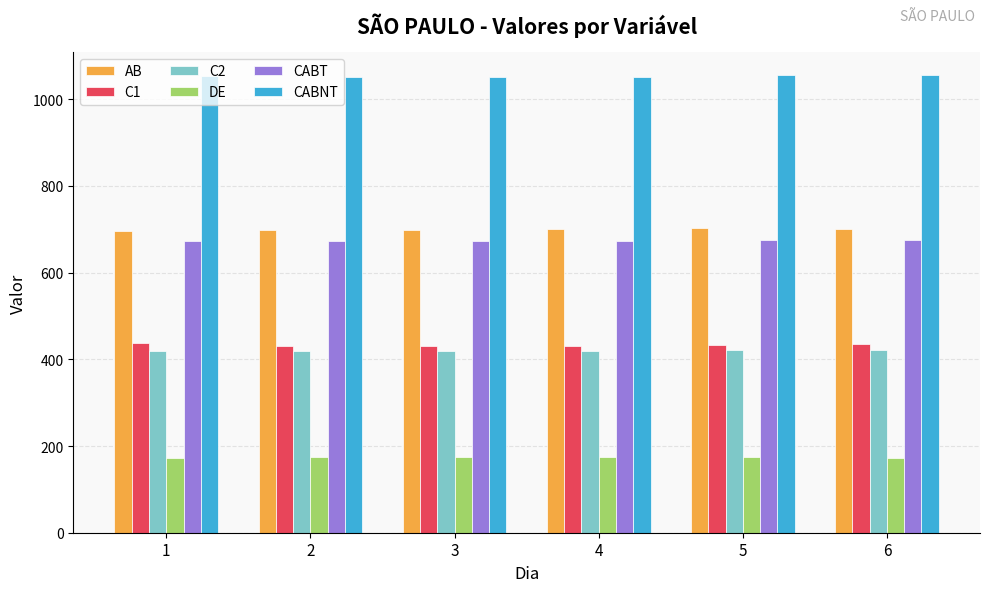

Rank the series at 6 from highest to lowest value.

CABNT, AB, CABT, C1, C2, DE